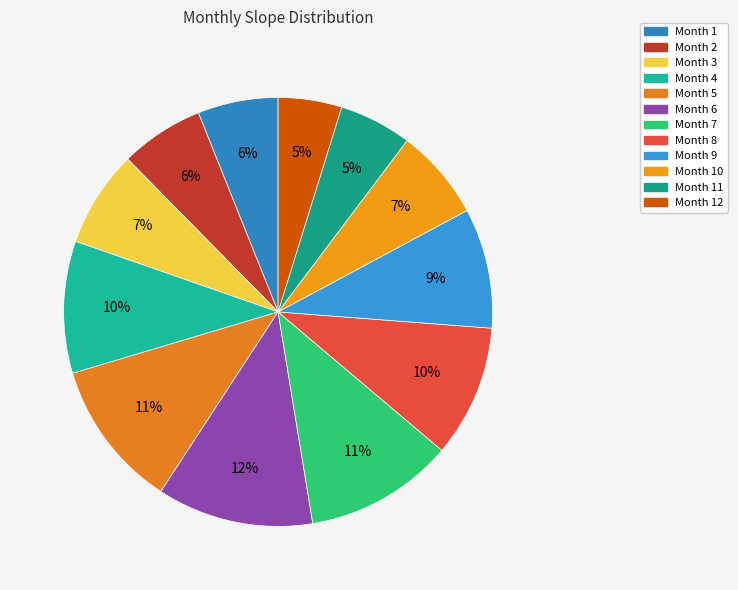

Rank the categories by value from highest to lowest.

6, 7, 5, 4, 8, 9, 3, 10, 2, 1, 11, 12